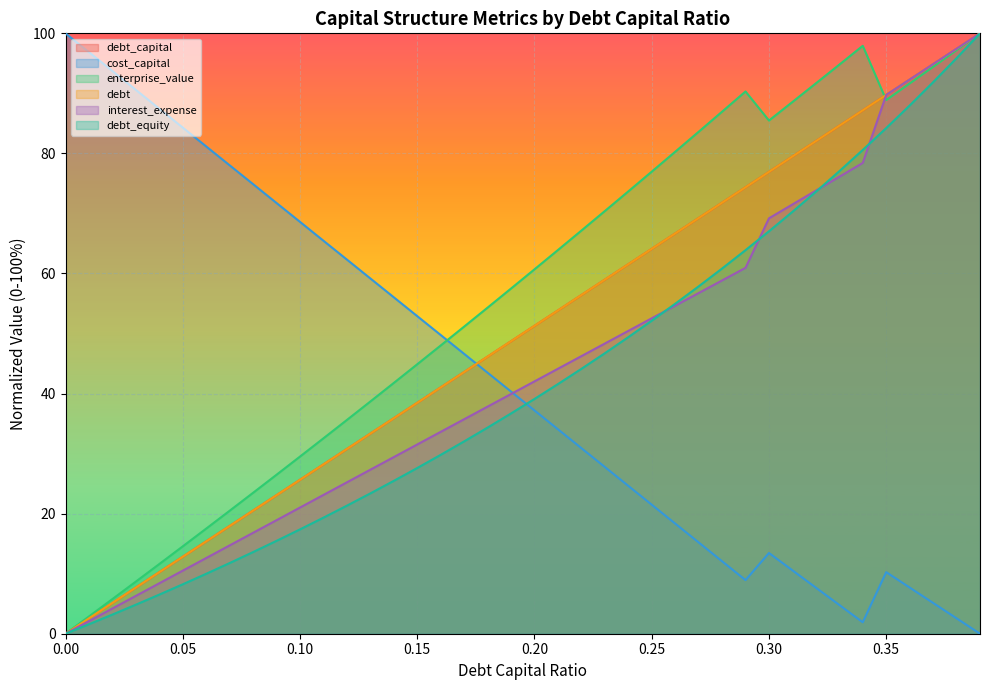

True or false: debt and cost_capital intersect in this chart.

True